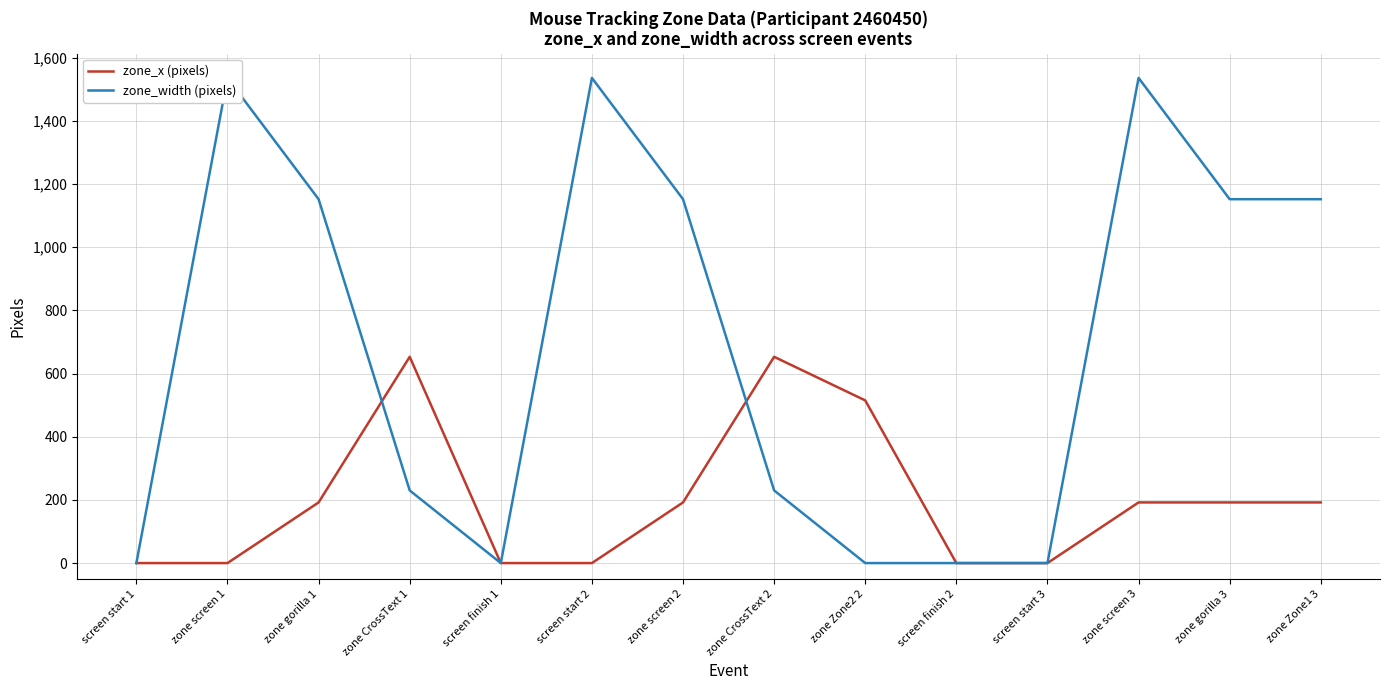

Where do zone_x (pixels) and zone_width (pixels) first cross each other?

zone gorilla 1 and zone CrossText 1